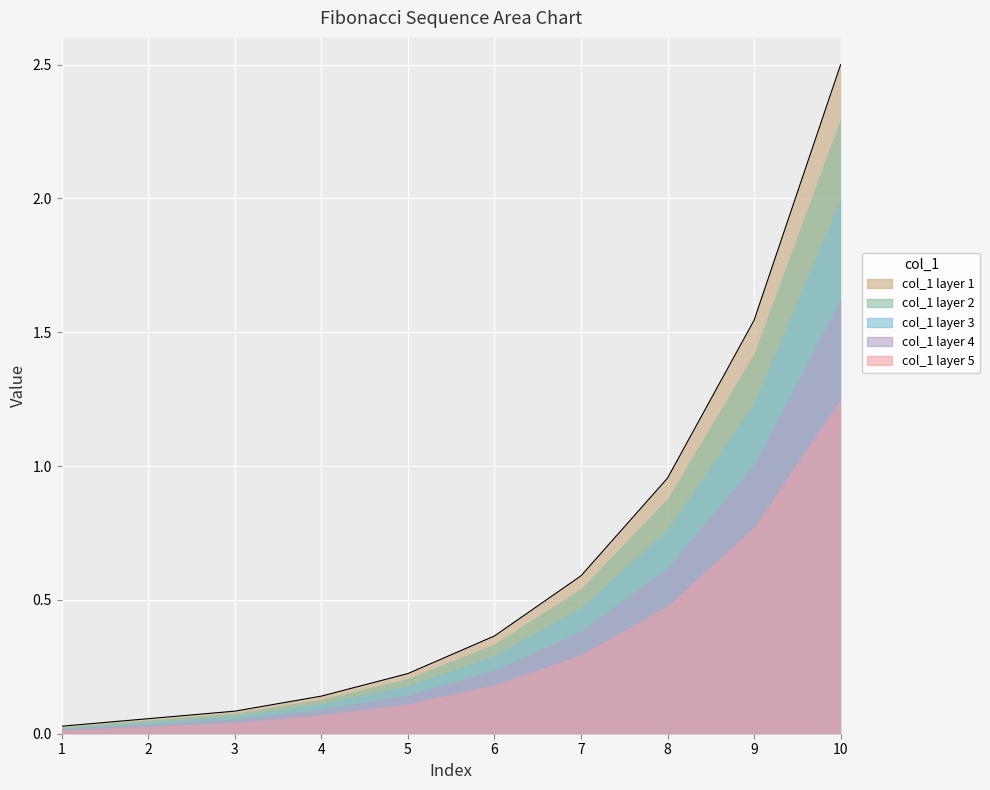

Reading right to left, transcribe all the data shown in this chart.

2.5	1.5	1.0	0.6	0.4	0.2	0.1	0.1	0.1	0.0